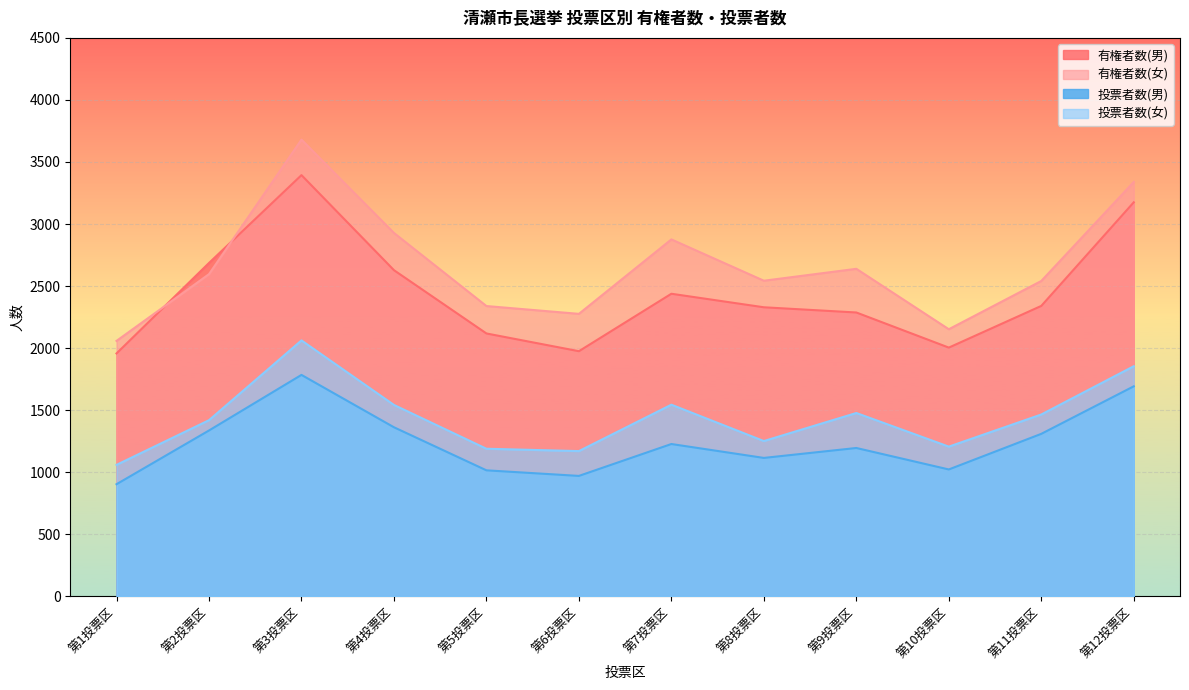

Reading left to right, transcribe all the data shown in this chart.

有権者数(男): 1957	2686	3394	2628	2118	1975	2438	2329	2287	2004	2340	3175
有権者数(女): 2058	2596	3680	2928	2339	2276	2876	2543	2639	2152	2541	3339
投票者数(男): 903	1336	1784	1362	1015	970	1227	1115	1195	1022	1309	1692
投票者数(女): 1059	1419	2062	1542	1189	1170	1544	1251	1477	1206	1465	1854